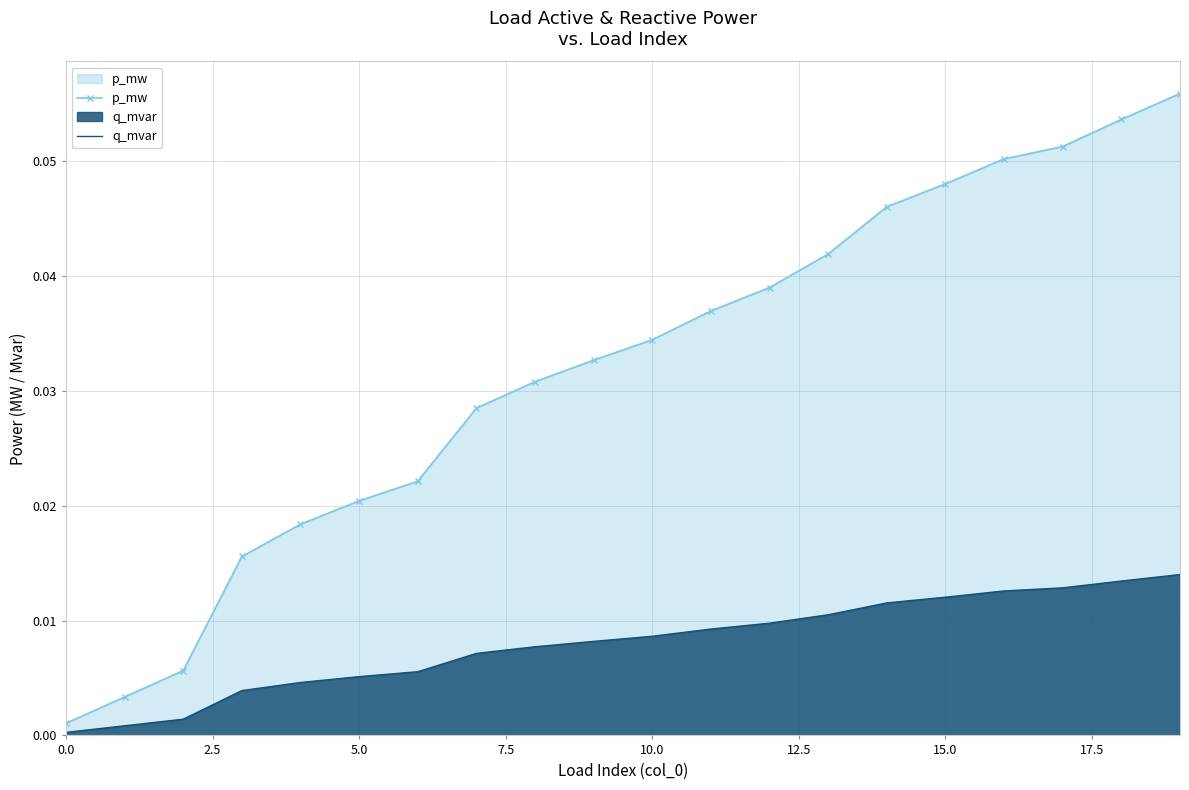

At how many categories does at least one series exceed 0?

20